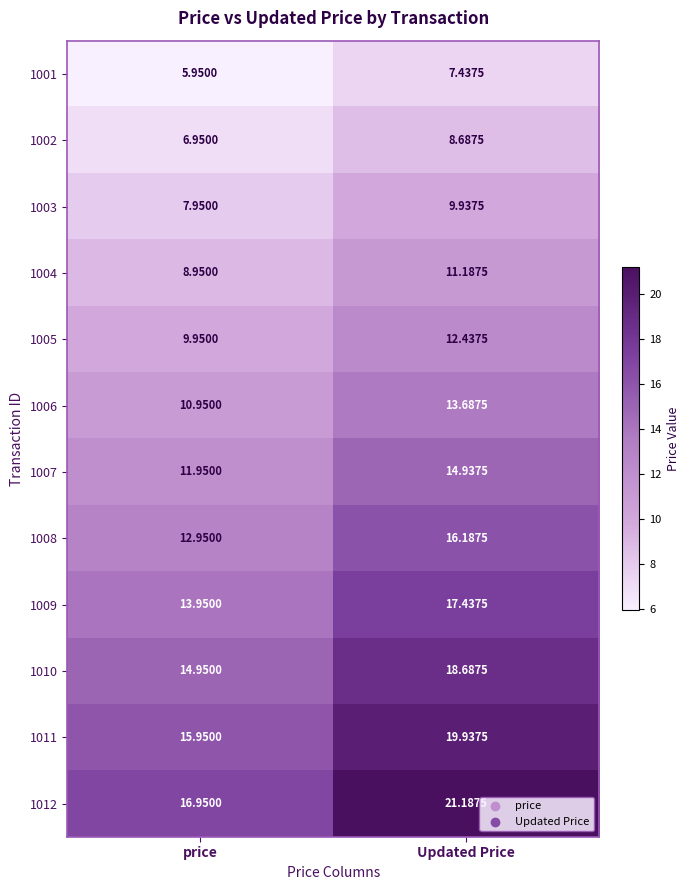

List the series in order of their peak value, highest first.

1012, 1011, 1010, 1009, 1008, 1007, 1006, 1005, 1004, 1003, 1002, 1001